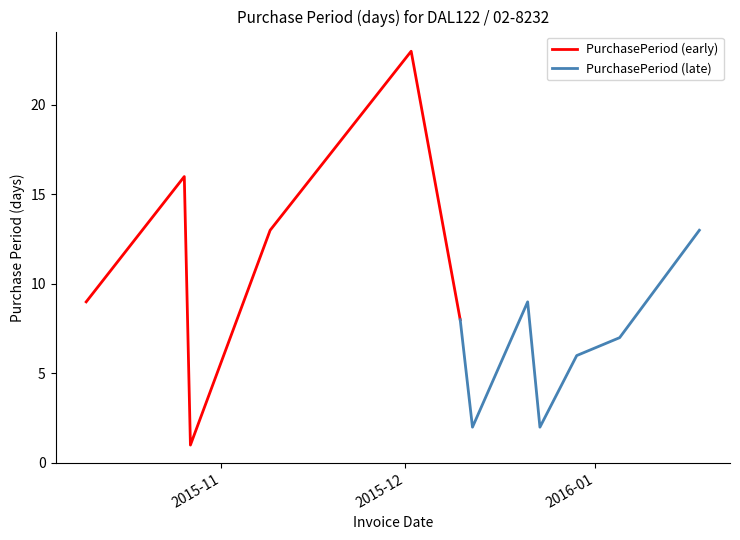

At which label does the data first exceed 9?

2015-10-26